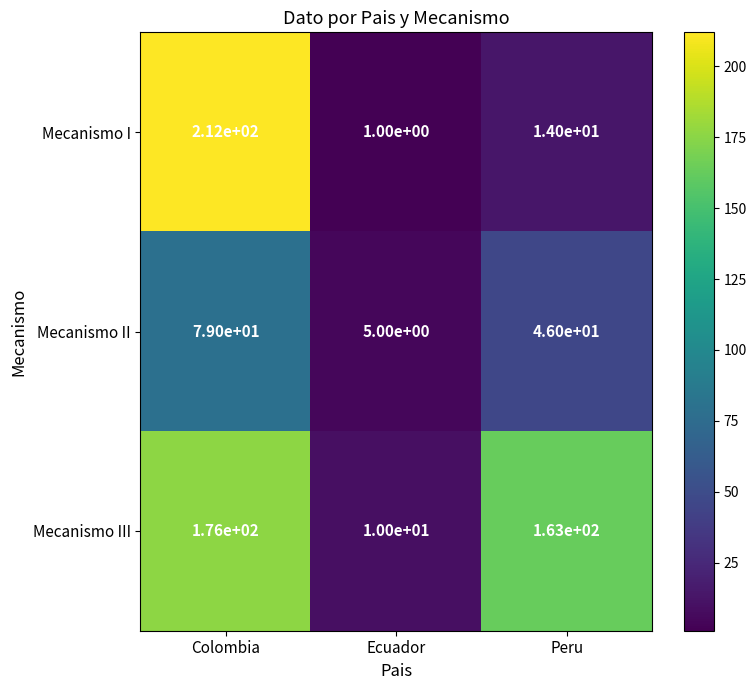

How many series are shown in this chart?

3